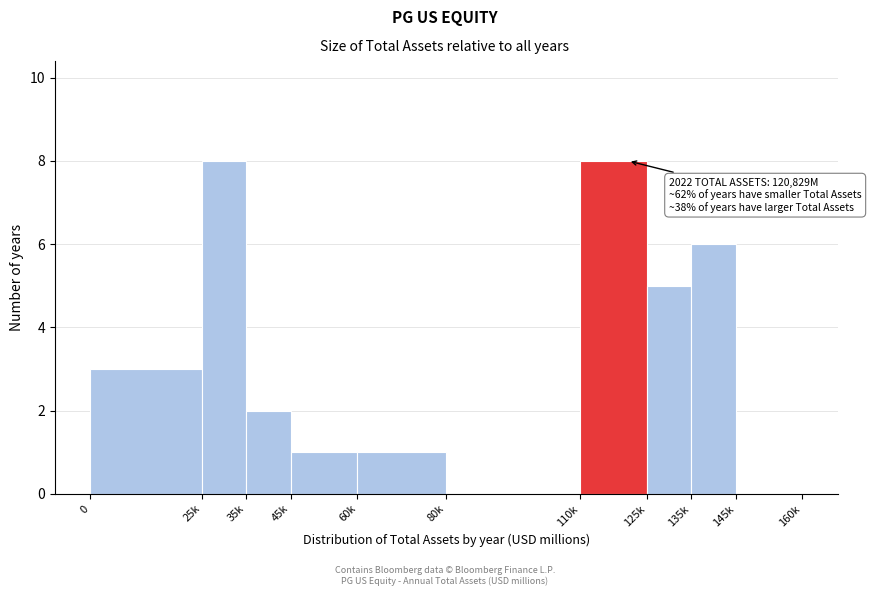

Reading left to right, list all the values displayed in this chart.

0=3	25k=8	35k=2	45k=1	60k=1	80k=0	110k=8	125k=5	135k=6	145k=0